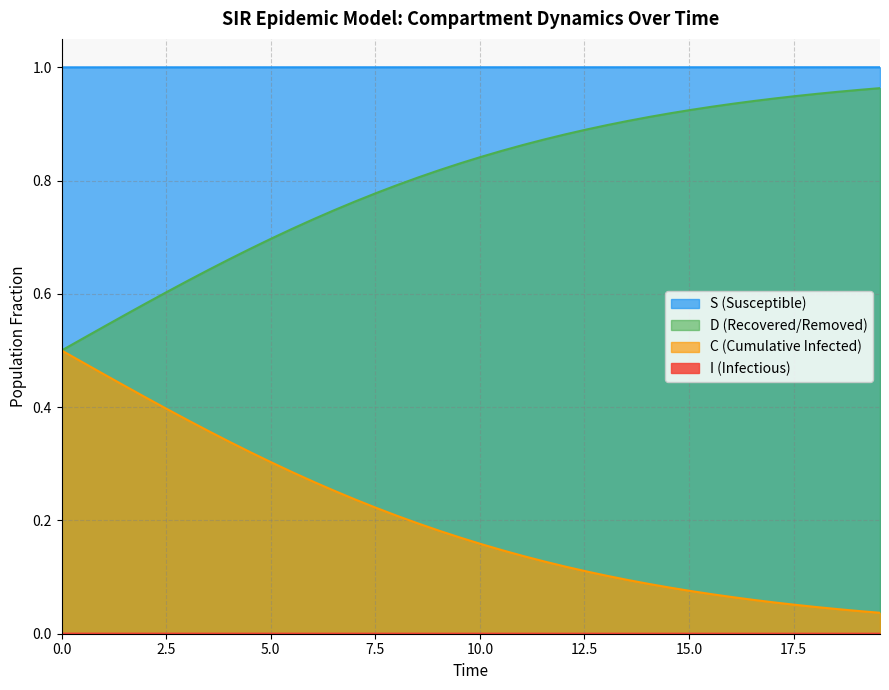

True or false: C and D intersect in this chart.

False